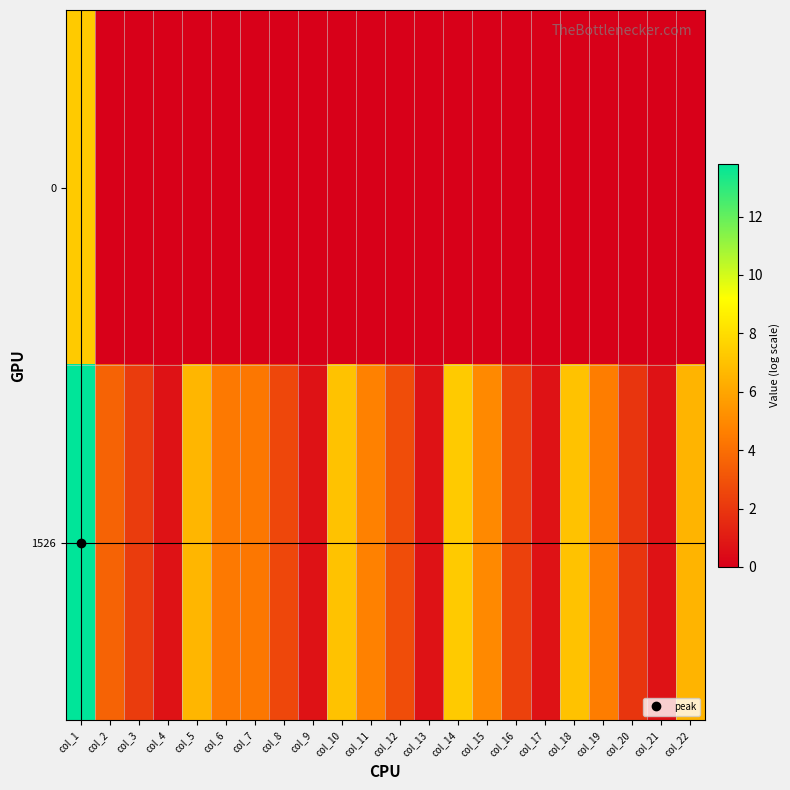

At how many categories does at least one series exceed 2?

16